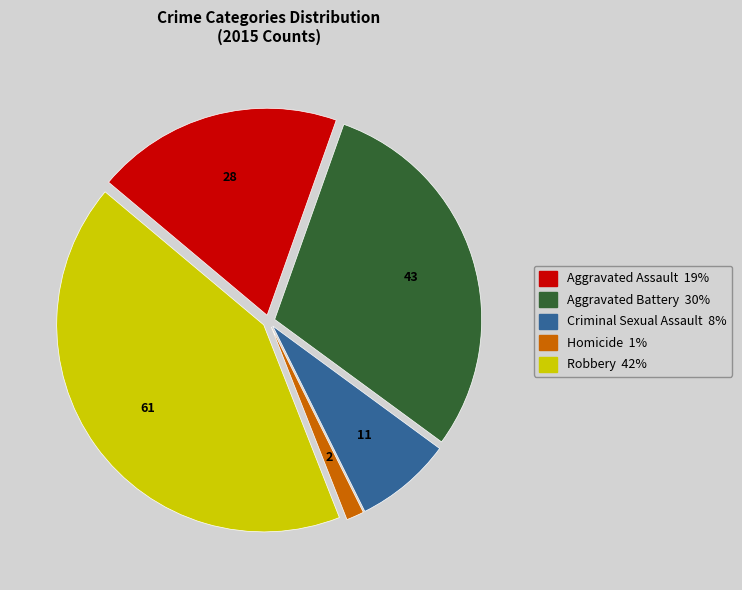

Combined, do Aggravated Battery and Robbery account for over 50%?

Yes